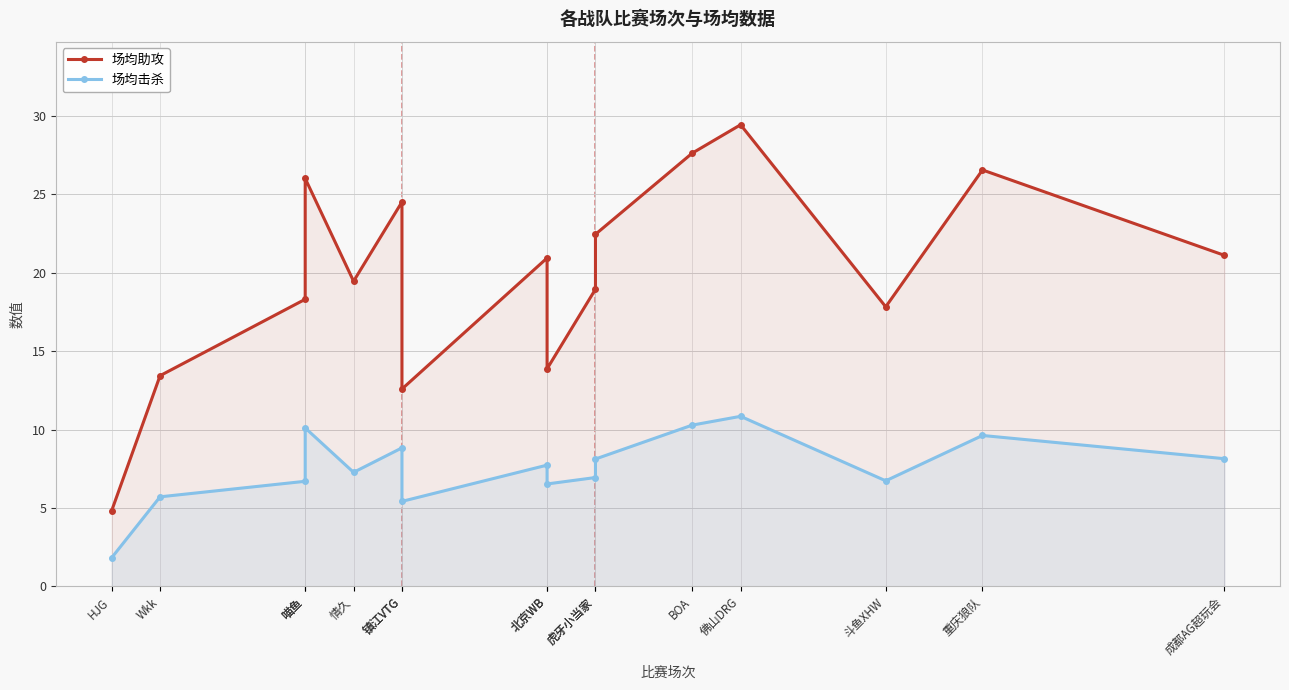

How many data points does each series have?

16